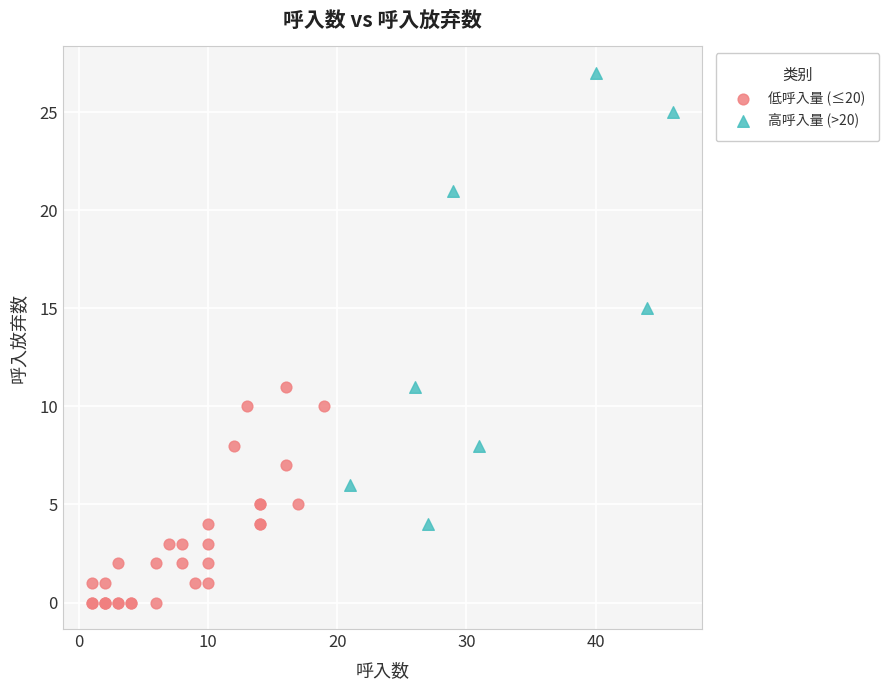

What are all the series names shown in the legend?

低呼入量 (≤20), 高呼入量 (>20)